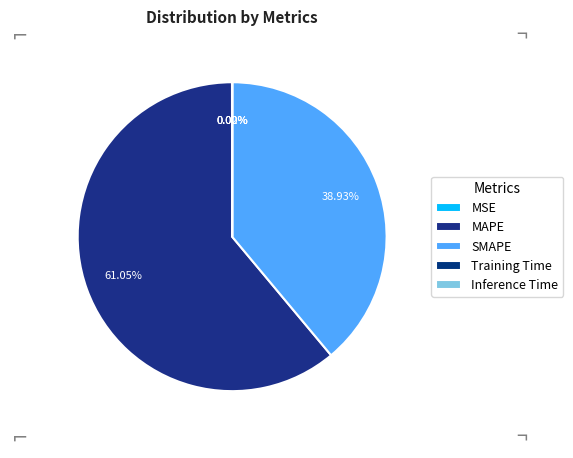

Which category has the smallest portion of the pie?

Inference Time